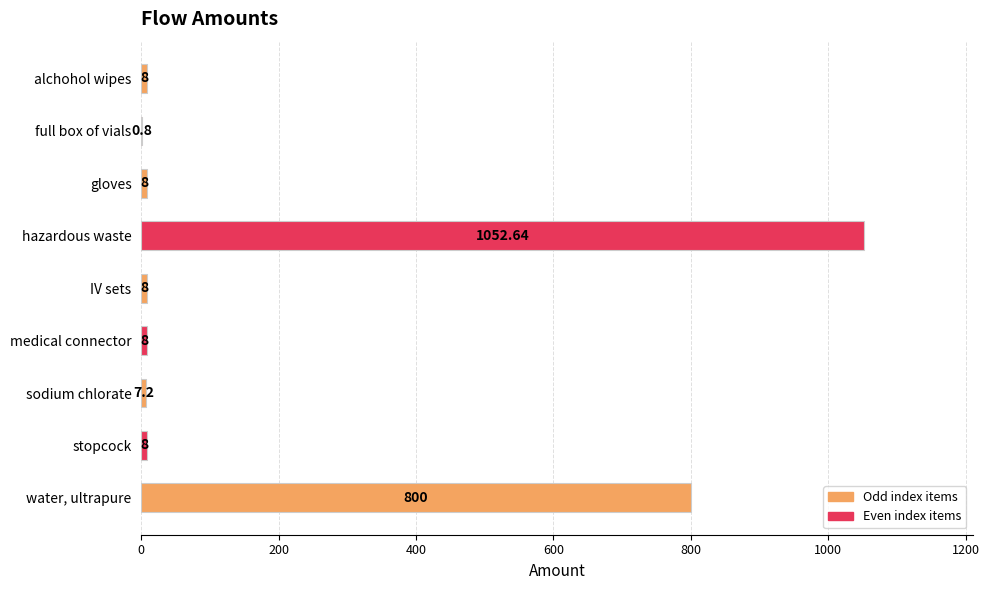

What is the ratio of the value at gloves to the value at stopcock?

1.0